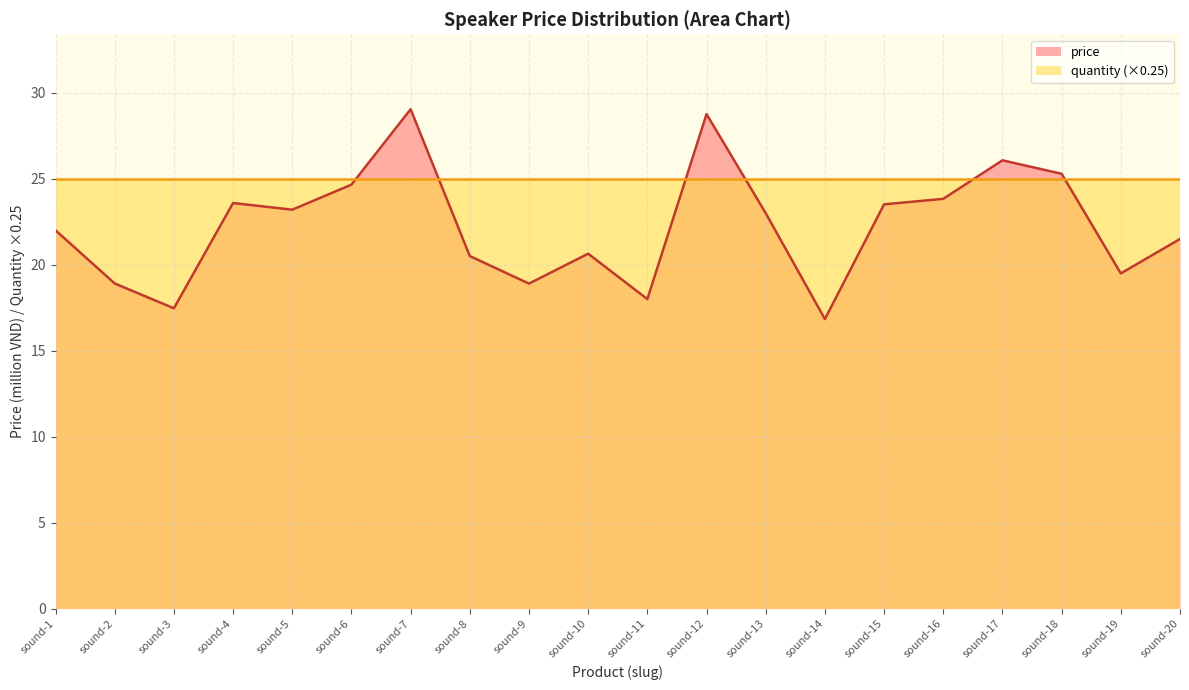

Rank the categories by value from highest to lowest.

sound-7, sound-12, sound-17, sound-18, sound-6, sound-16, sound-4, sound-15, sound-5, sound-13, sound-1, sound-20, sound-10, sound-8, sound-19, sound-2, sound-9, sound-11, sound-3, sound-14